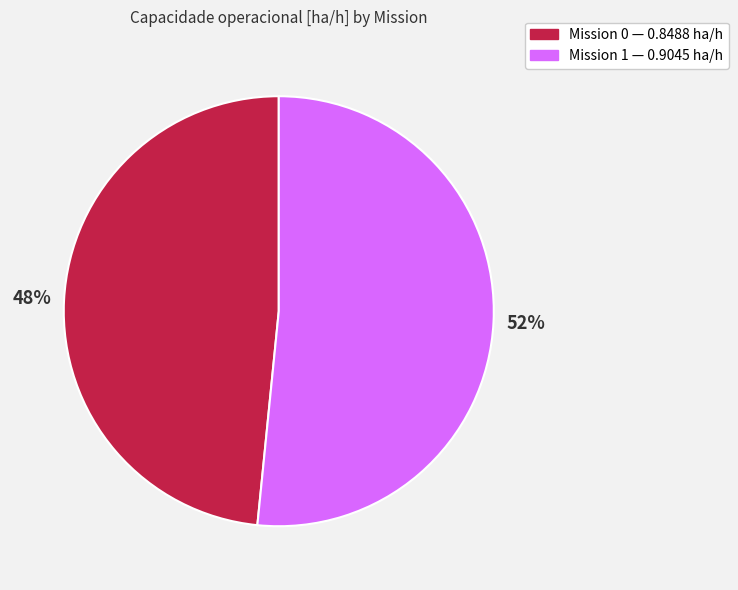

To the nearest percent, what is the average slice percentage?

50%